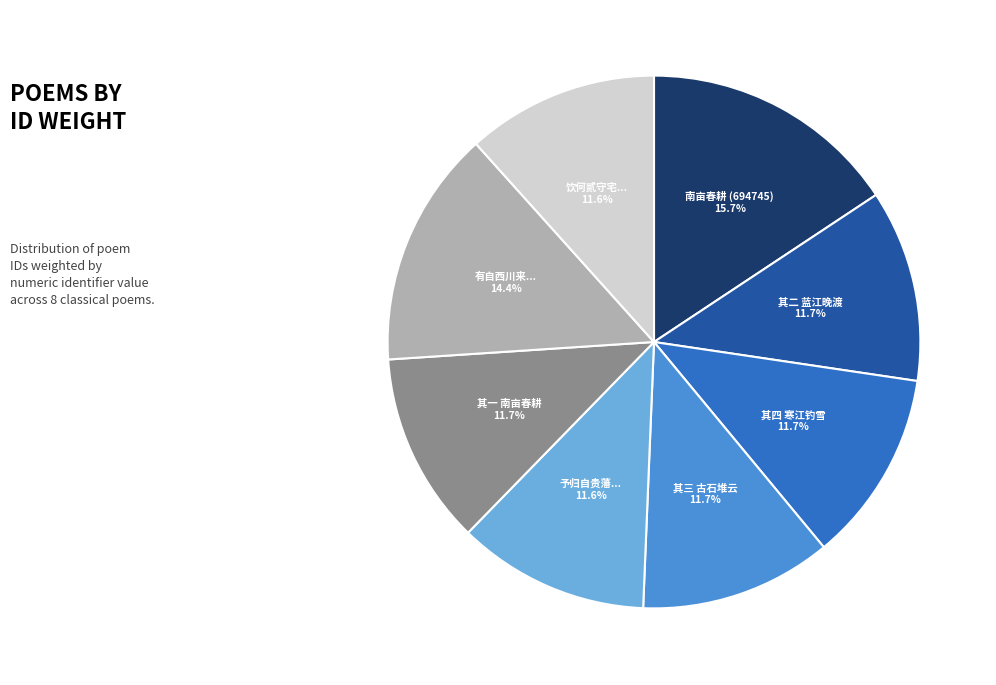

Is there any slice that represents more than half of the pie?

No